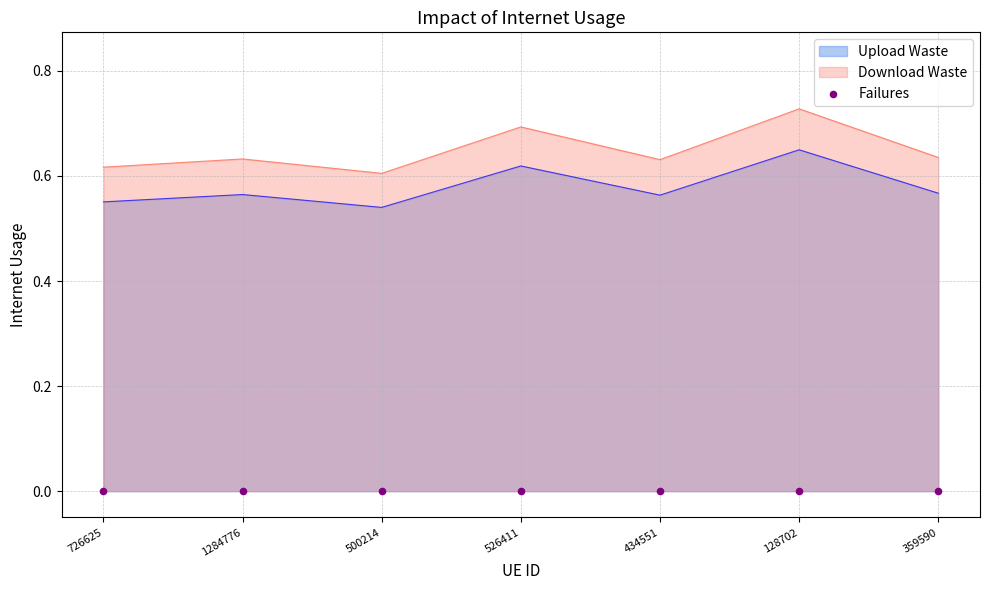

Which has a higher value, 128702 or 526411?

128702